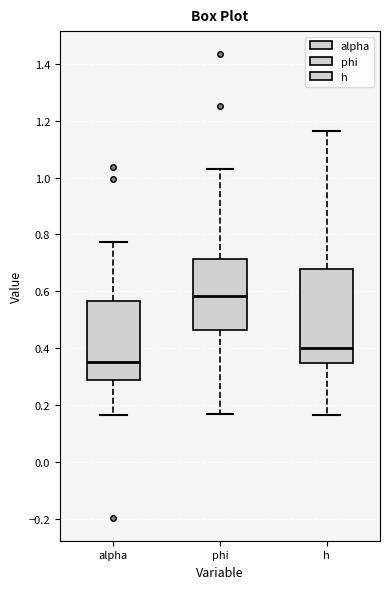

Where is the lower edge of the box for h on the y-axis? The values are not printed on the chart, so give them approximately, as read against the axis.

0.34